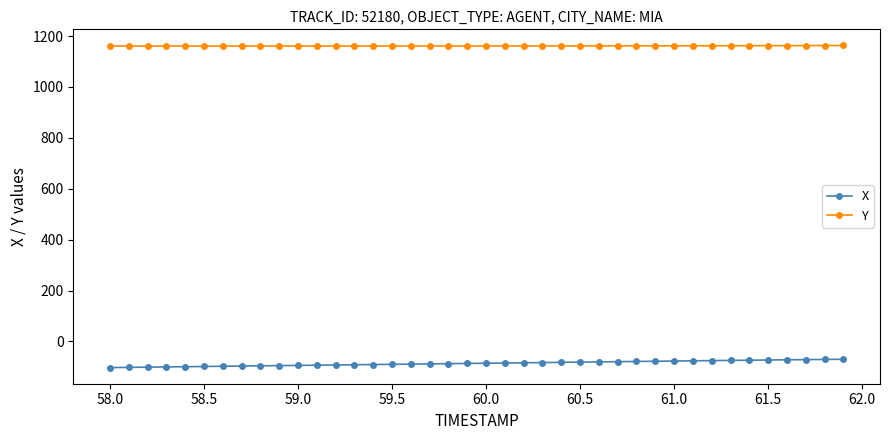

Count the number of categories in the chart.

40